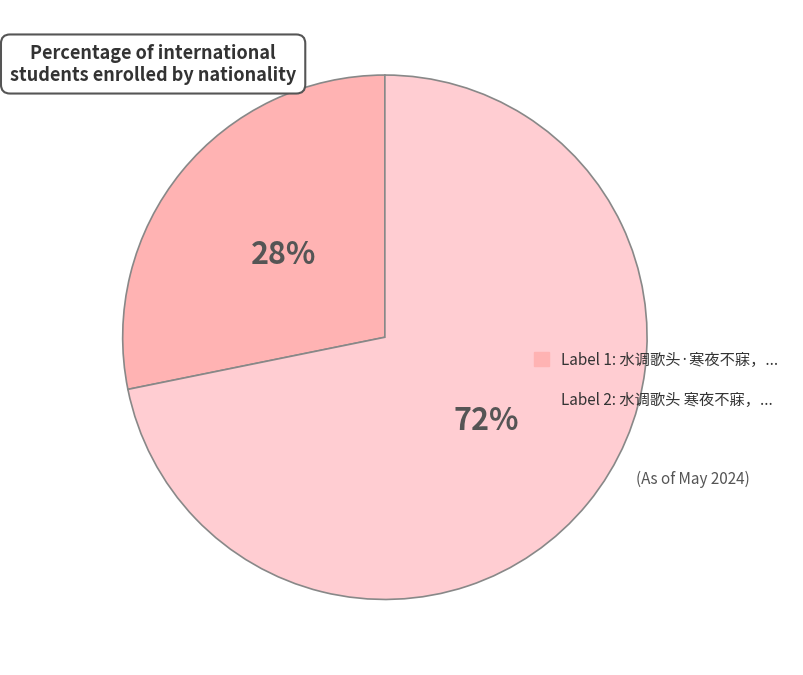

Count the number of slices in the pie.

2